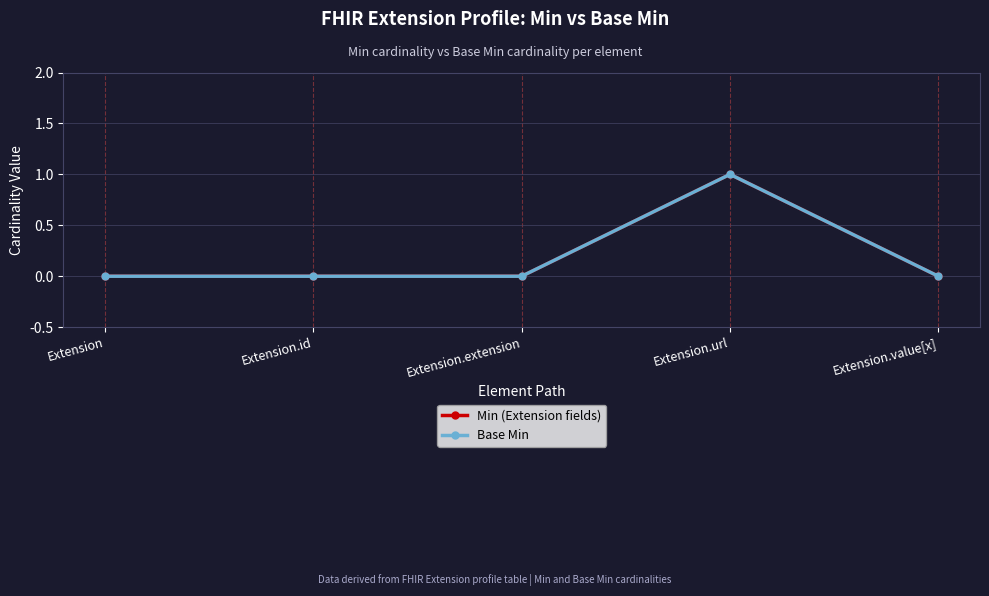

Is this an area chart (filled region under the line)?

No